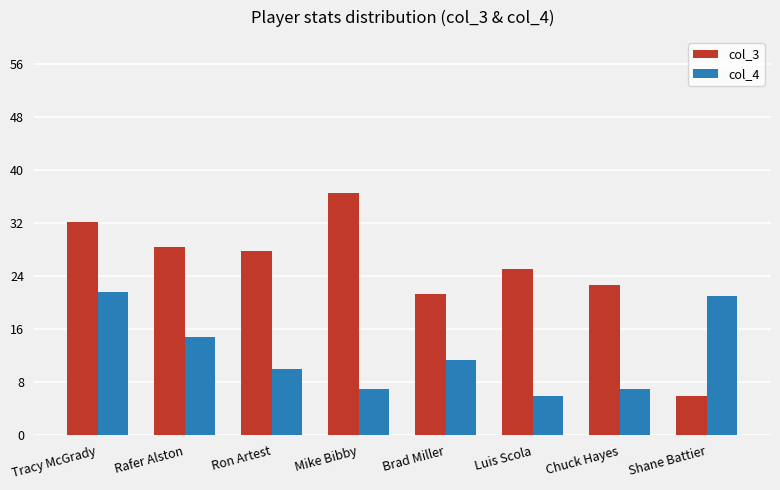

How many data points in col_4 are above 11?

4